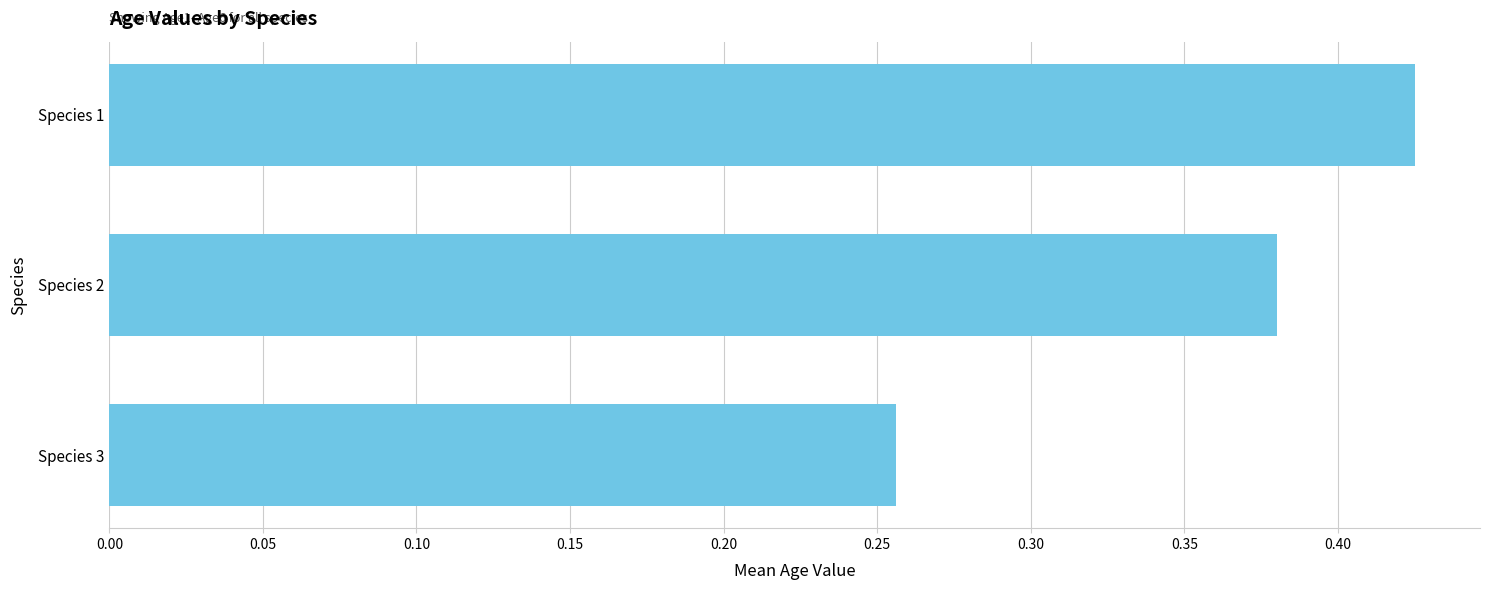

Which label corresponds to the largest value in the chart?

Species 1